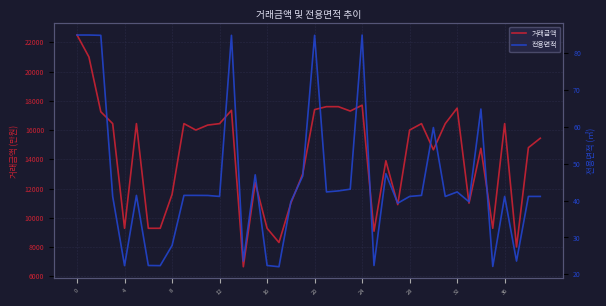

Is this an area chart (filled region under the line)?

No